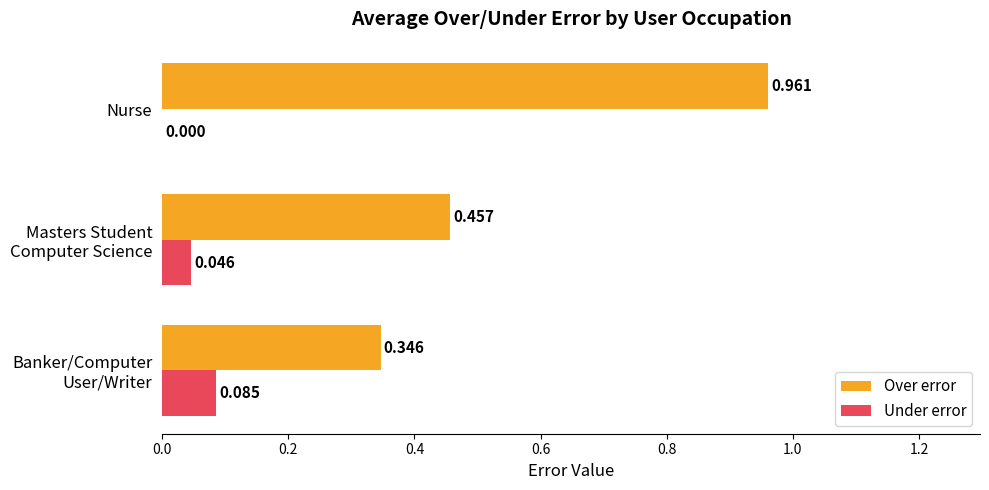

Which category has the highest value in the Over error series?

Nurse